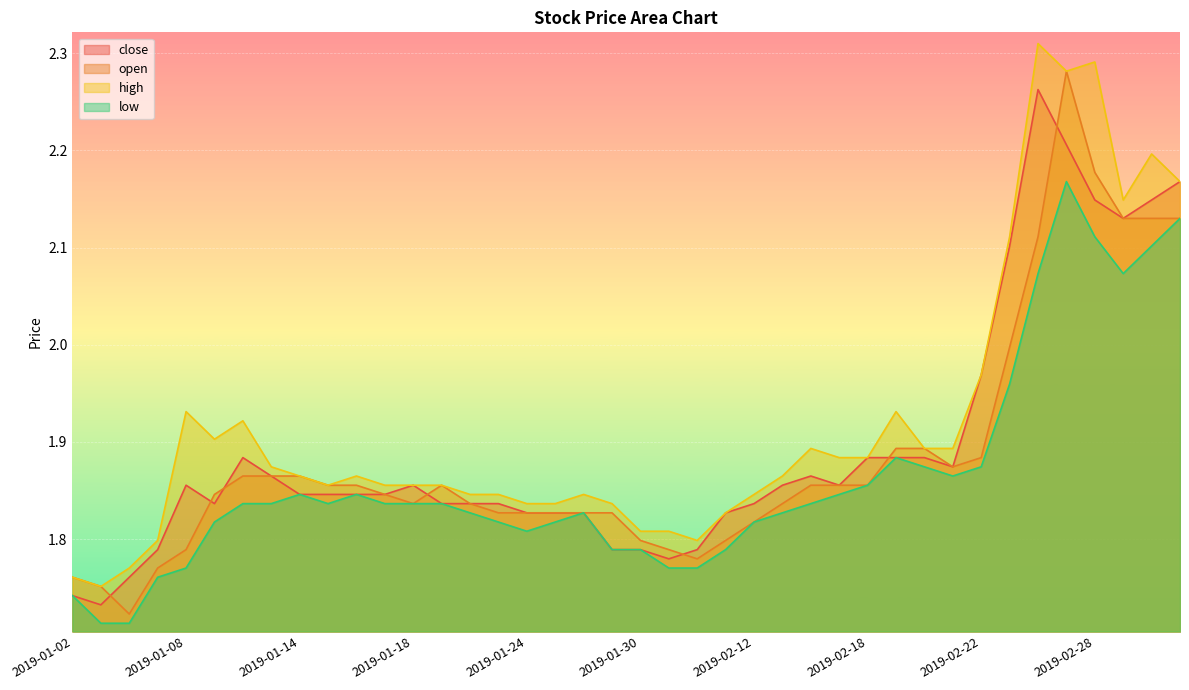

What is the maximum value for low?

2.2